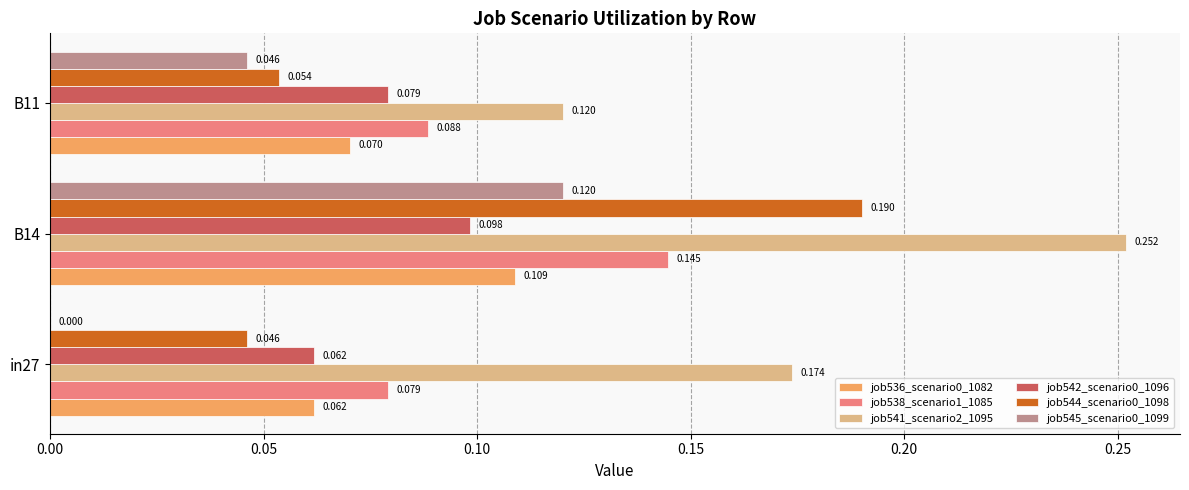

How many data points does each series have?

3